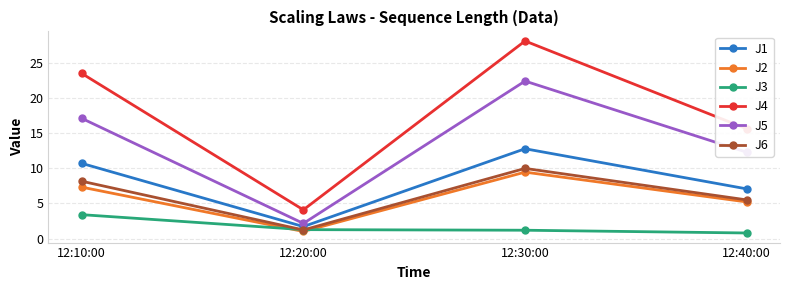

Where is the first local minimum for J1?

12:20:00